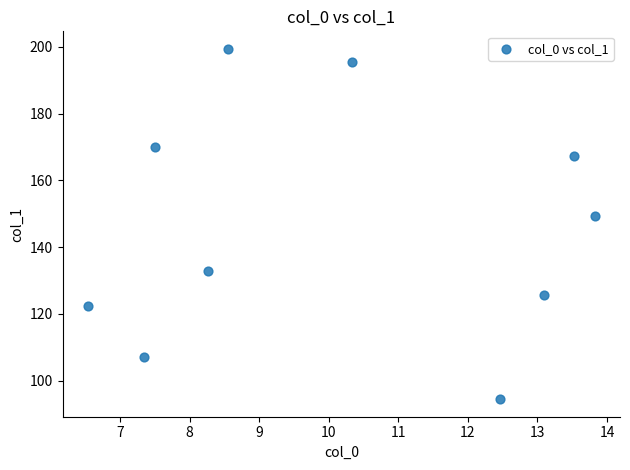

What is the average X value?

10.1